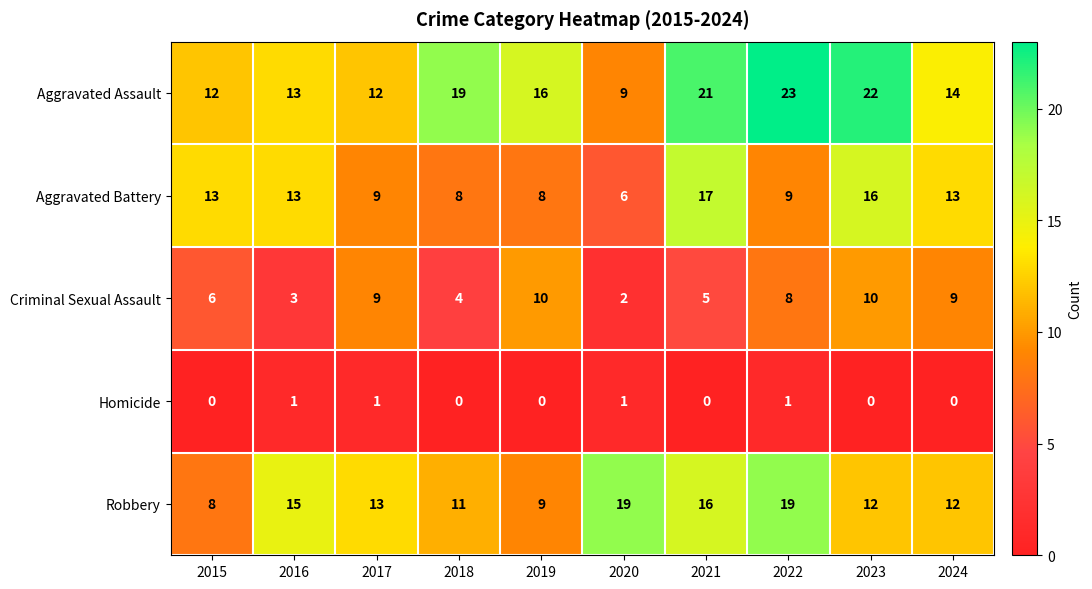

What is the sum of all Aggravated Battery values?

112